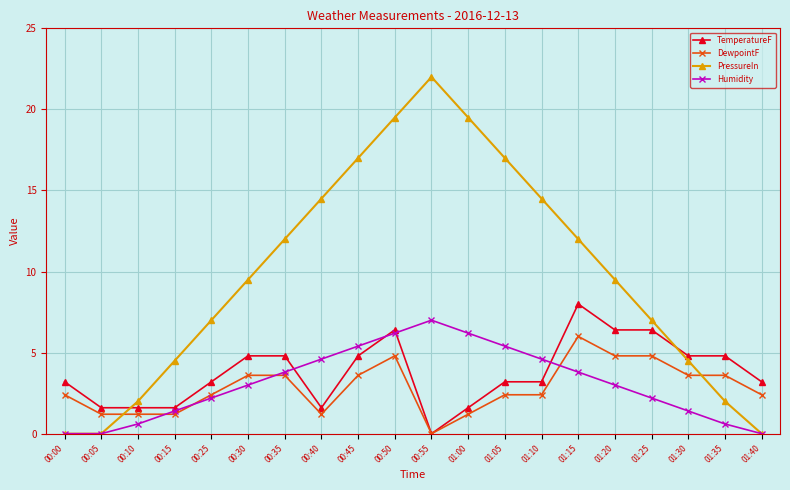

Is this an area chart (filled region under the line)?

No